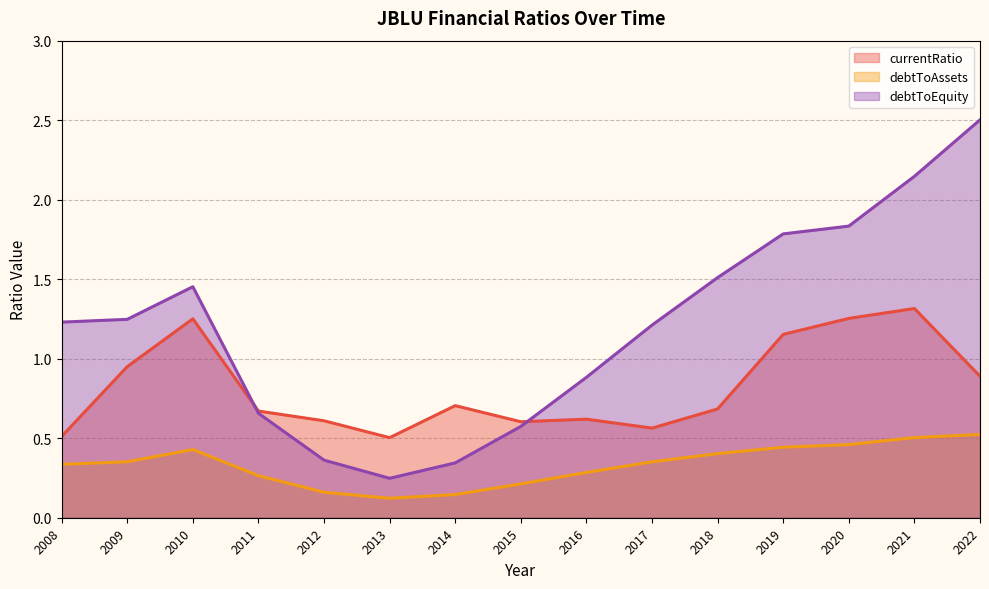

What is the total value across all series at 2016?

1.8